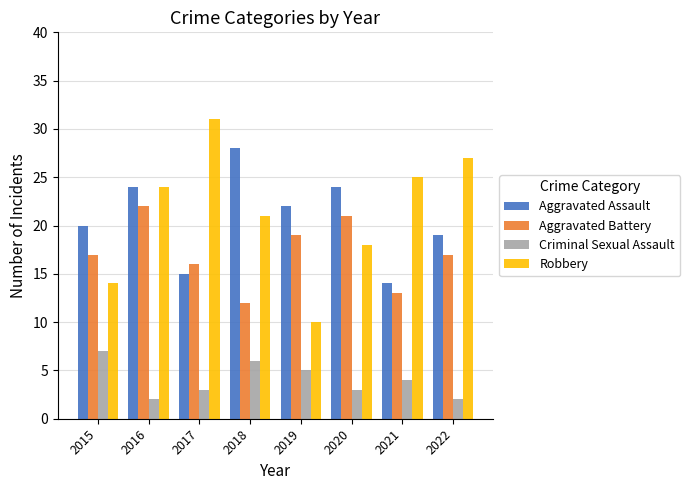

What is the value of the Robbery bar at the 4th from the left?

21